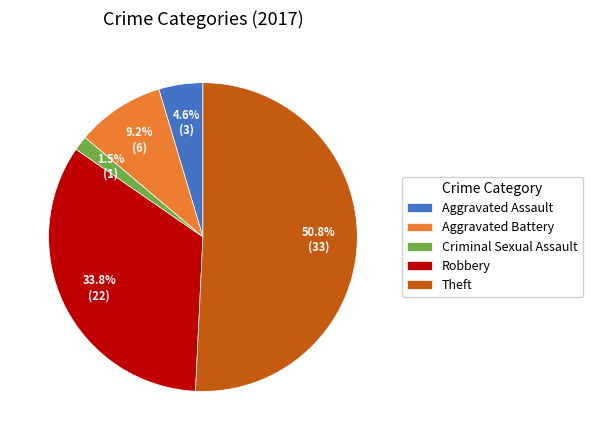

Rank the categories by value from lowest to highest.

Criminal Sexual Assault, Aggravated Assault, Aggravated Battery, Robbery, Theft